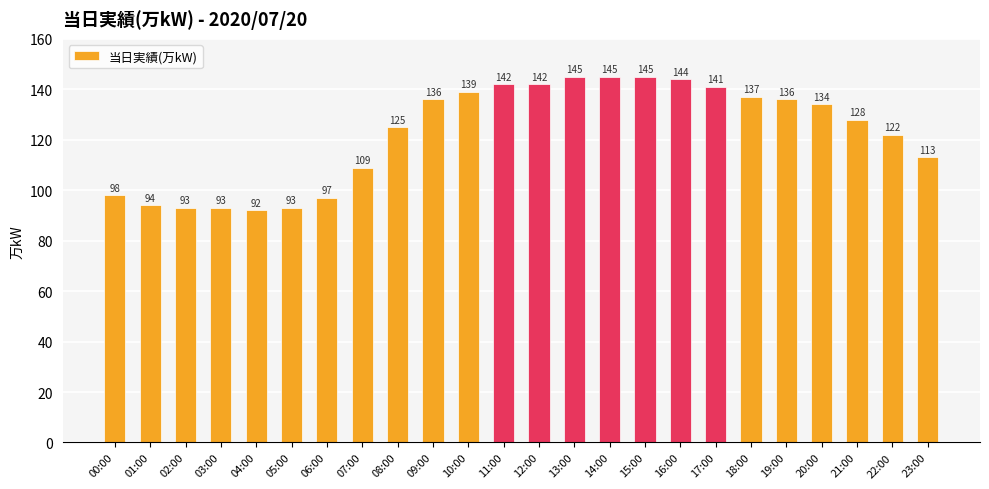

What is the maximum value shown in the chart?

145